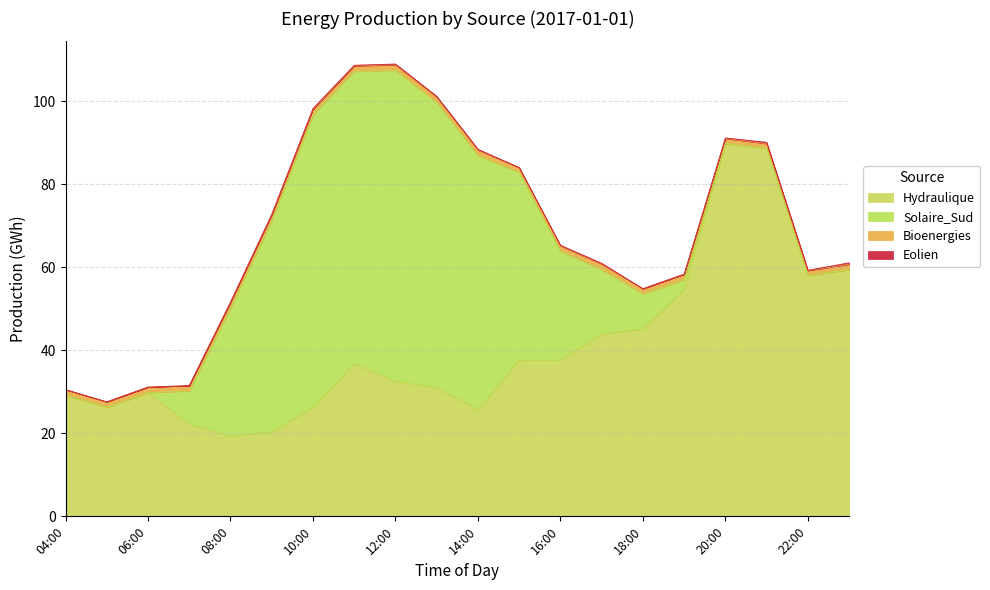

What is the value of the Hydraulique point at the 9th from the left?

32.6